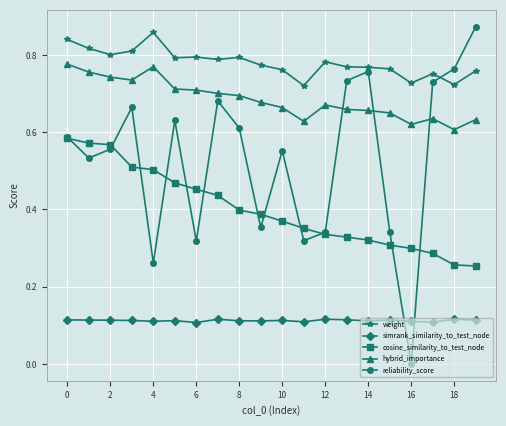

True or false: cosine_similarity_to_test_node and simrank_similarity_to_test_node cross at least once.

False